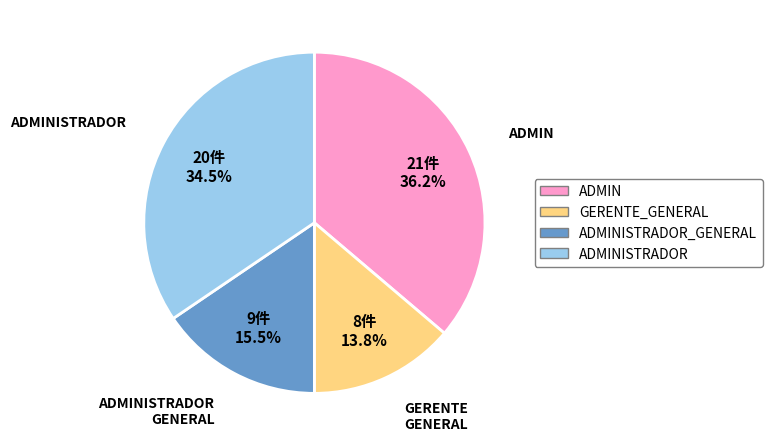

Does any single category account for the majority?

No